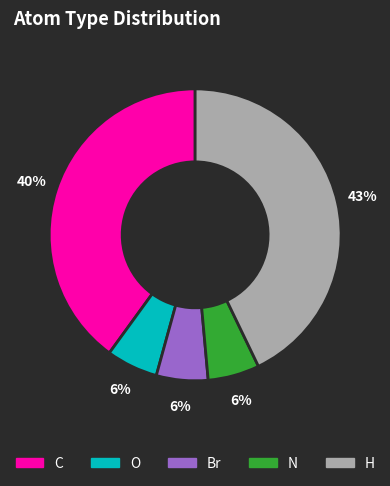

Is C the majority of the pie?

No